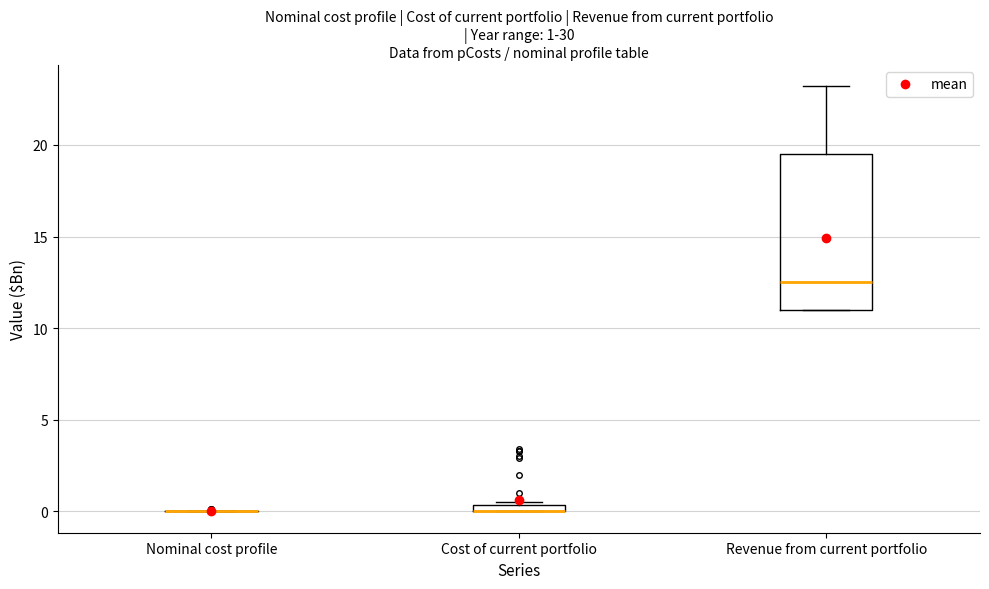

Comparing the boxes themselves (not the whiskers), which one is the tallest?

Revenue from current portfolio